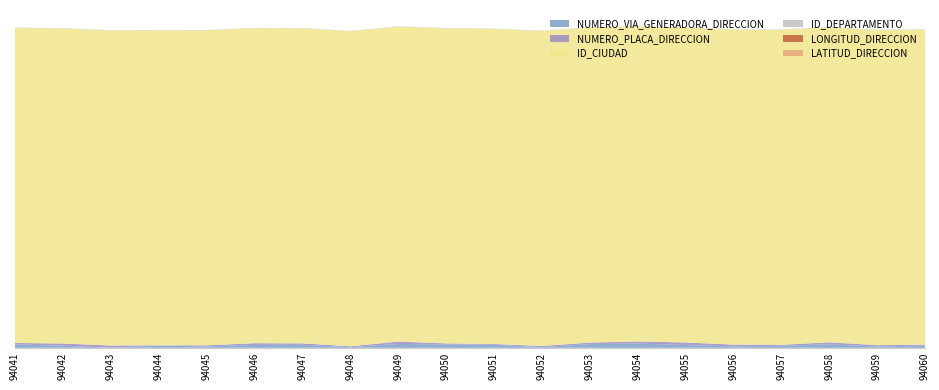

Reading left to right, list all the values displayed in this chart.

NUMERO_VIA_GENERADORA_DIRECCION: 94041=117	94042=74	94043=0	94044=77	94045=45	94046=100	94047=101	94048=21	94049=132	94050=120	94051=104	94052=23	94053=128	94054=145	94055=98	94056=46	94057=70	94058=119	94059=42	94060=80
NUMERO_PLACA_DIRECCION: 94041=50	94042=75	94043=77	94044=10	94045=40	94046=60	94047=53	94048=31	94049=83	94050=33	94051=28	94052=40	94053=52	94054=77	94055=86	94056=64	94057=34	94058=72	94059=49	94060=31
ID_CIUDAD: 94041=11001	94042=11001	94043=11001	94044=11001	94045=11001	94046=11001	94047=11001	94048=11001	94049=11001	94050=11001	94051=11001	94052=11001	94053=11001	94054=11001	94055=11001	94056=11001	94057=11001	94058=11001	94059=11001	94060=11001
ID_DEPARTAMENTO: 94041=11	94042=11	94043=11	94044=11	94045=11	94046=11	94047=11	94048=11	94049=11	94050=11	94051=11	94052=11	94053=11	94054=11	94055=11	94056=11	94057=11	94058=11	94059=11	94060=11
LONGITUD_DIRECCION: 94041=0	94042=0	94043=0	94044=0	94045=0	94046=0	94047=0	94048=0	94049=0	94050=0	94051=0	94052=0	94053=0	94054=0	94055=0	94056=0	94057=0	94058=0	94059=0	94060=0
LATITUD_DIRECCION: 94041=0	94042=0	94043=0	94044=0	94045=0	94046=0	94047=0	94048=0	94049=0	94050=0	94051=0	94052=0	94053=0	94054=0	94055=0	94056=0	94057=0	94058=0	94059=0	94060=0